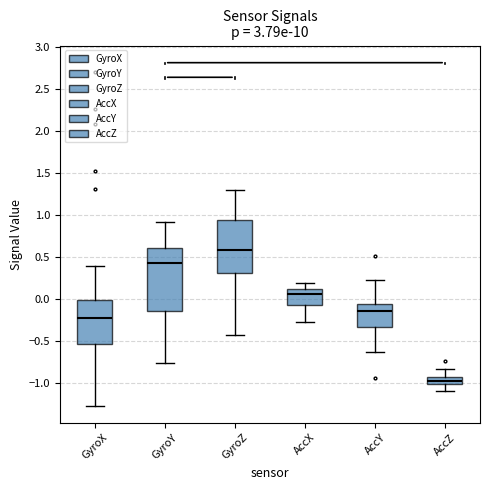

Which box is the tallest, from its lower edge to its upper edge?

GyroY